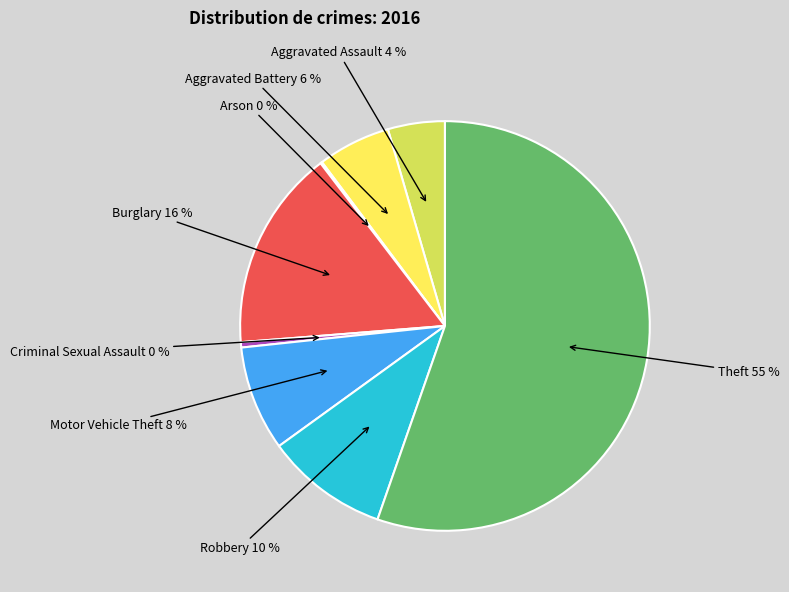

Is there any slice that represents more than half of the pie?

Yes